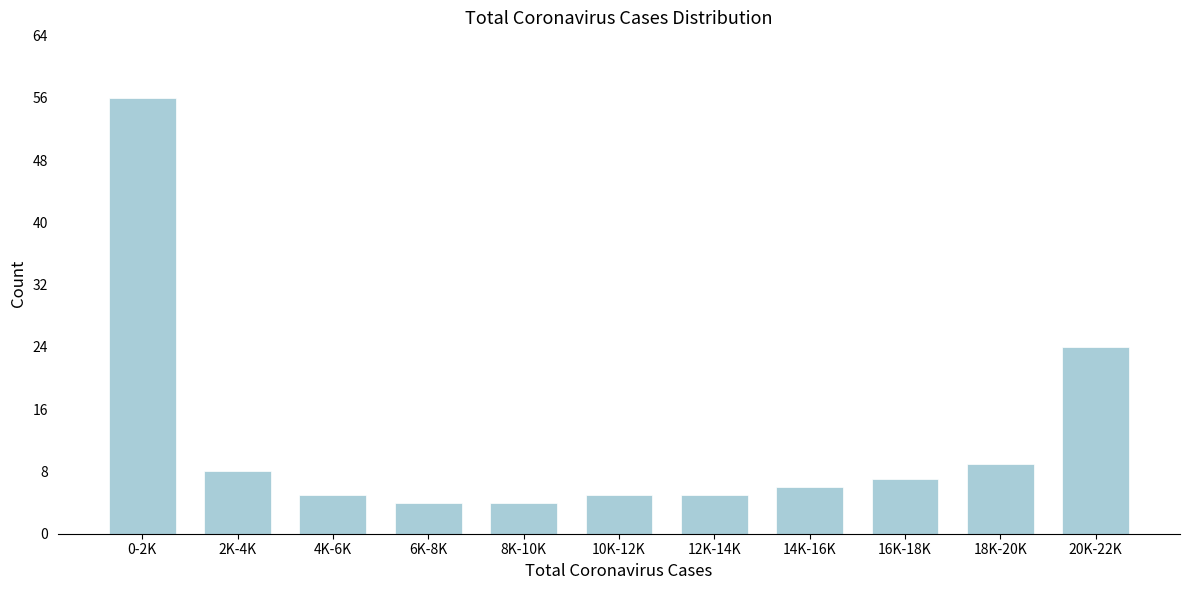

Reading left to right, what are all the values shown in this chart?

56	8	5	4	4	5	5	6	7	9	24